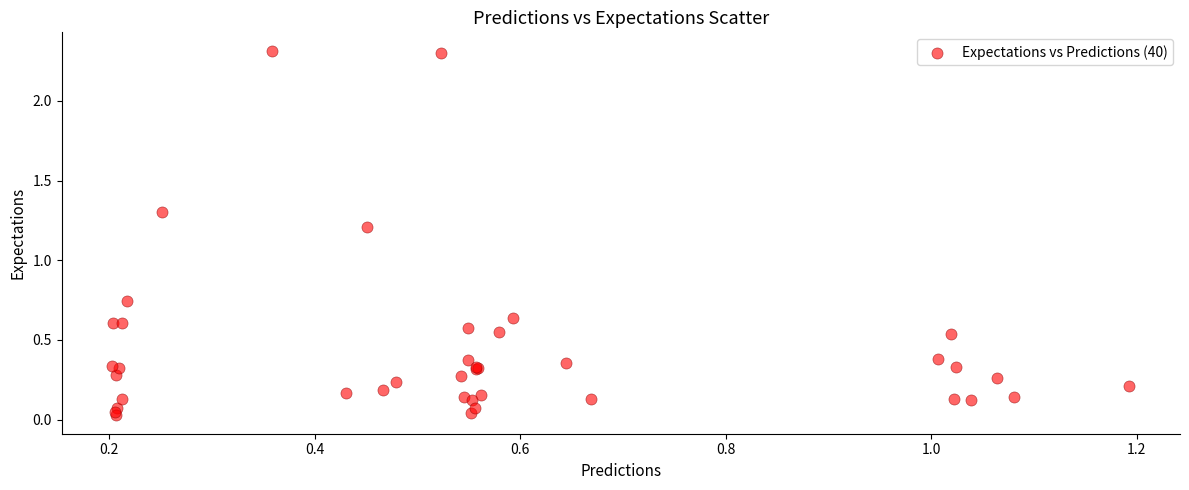

What Y value in the scatter plot is closest to 1?

1.2